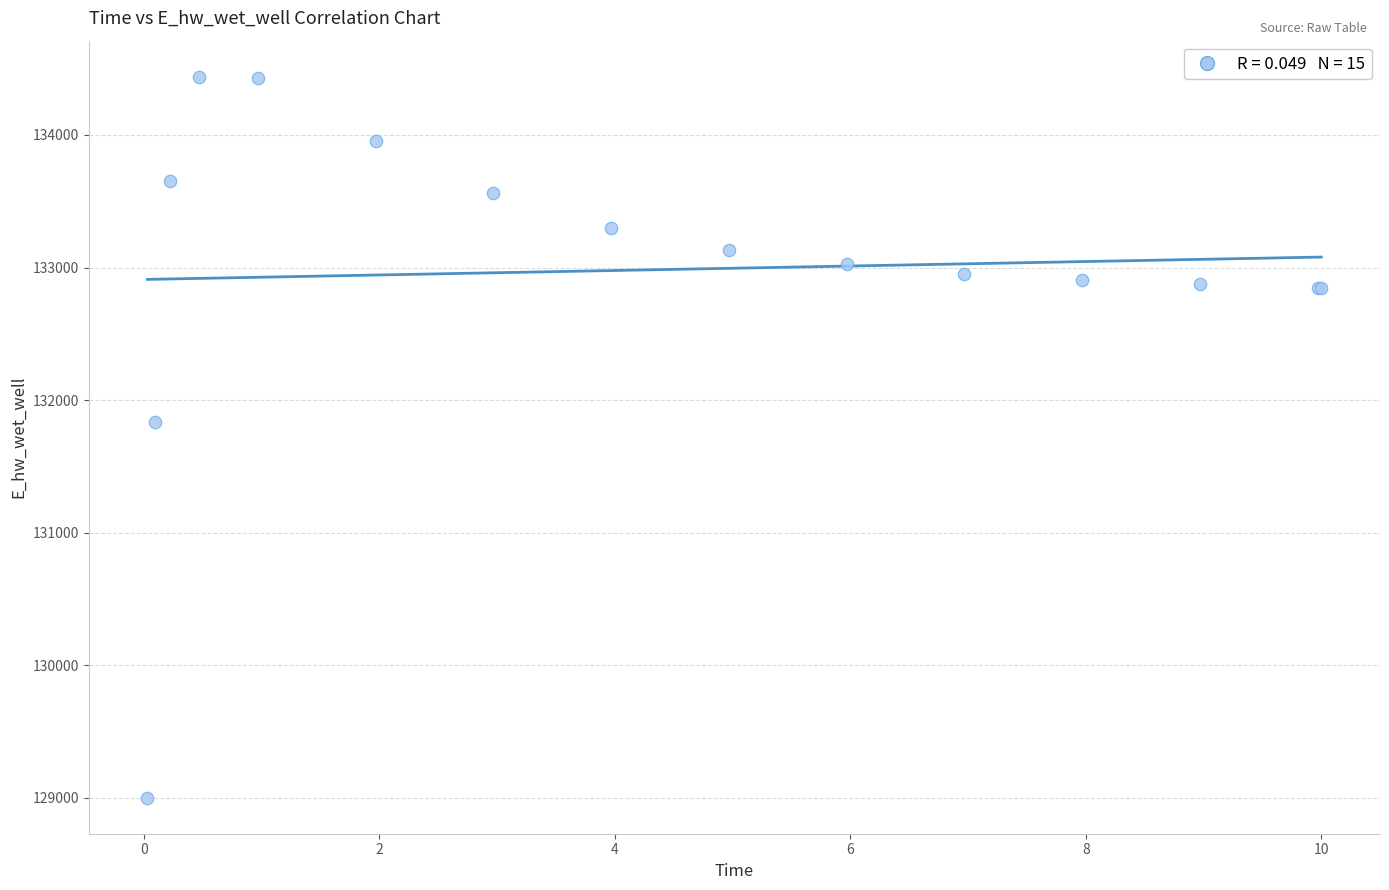

What Y value in the scatter plot is closest to 131719?

131837.7